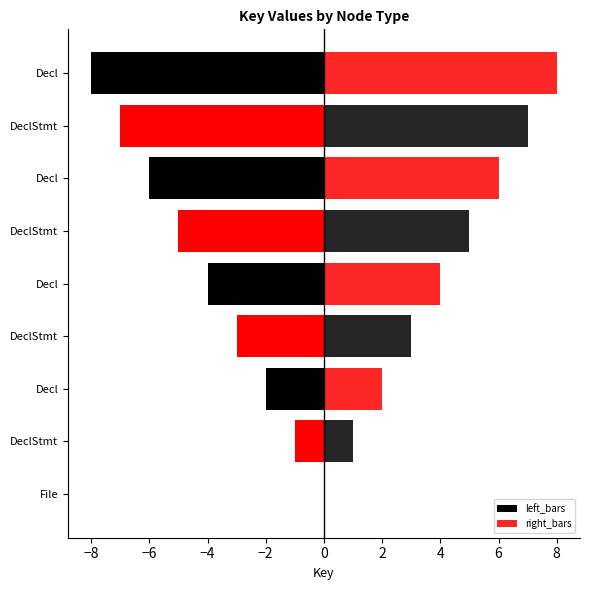

What is the sum of the right_bars values at DeclStmt and Decl?

9